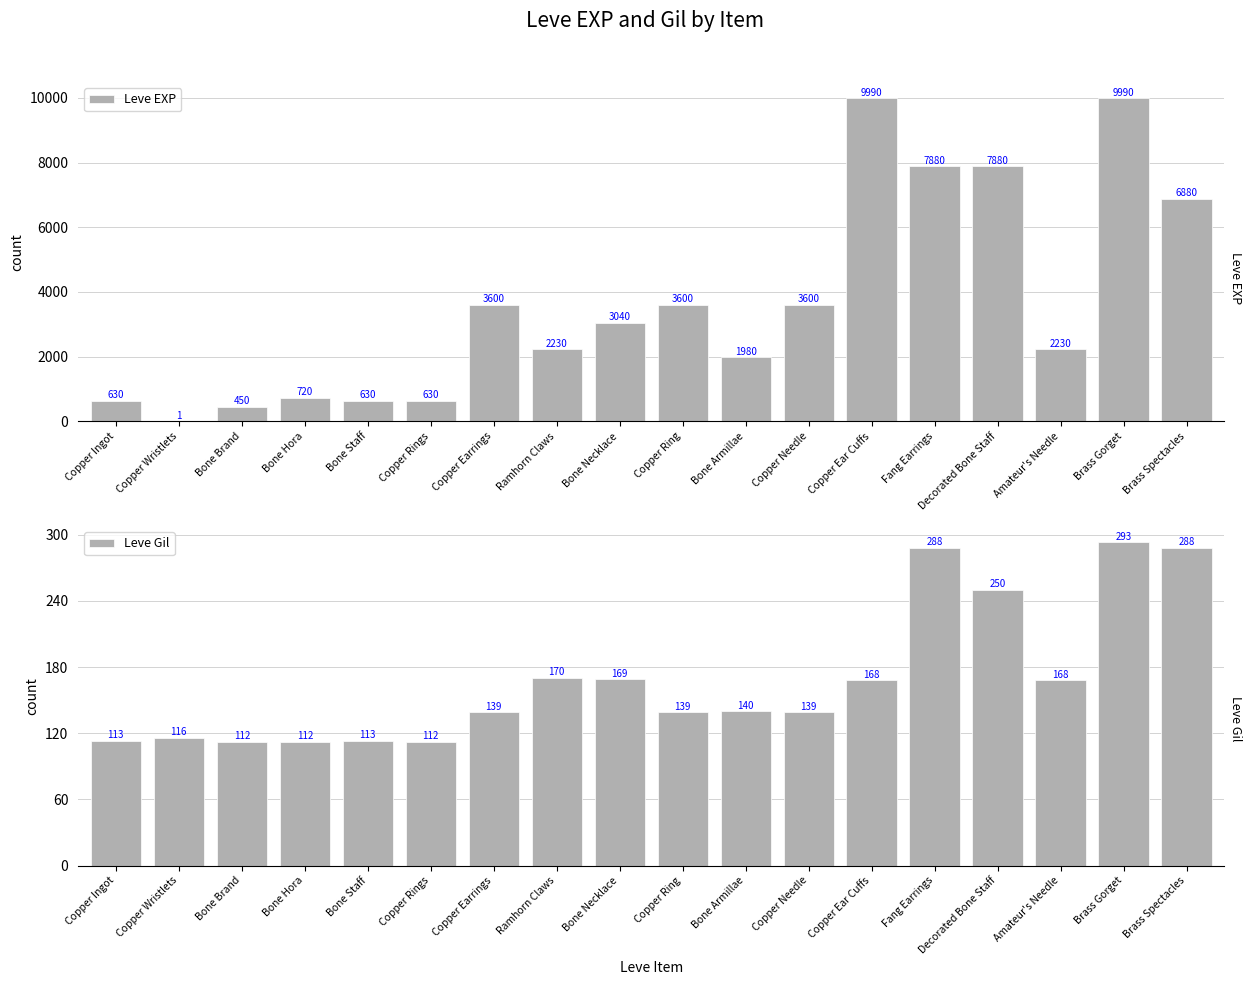

What is the greatest value displayed?

9990